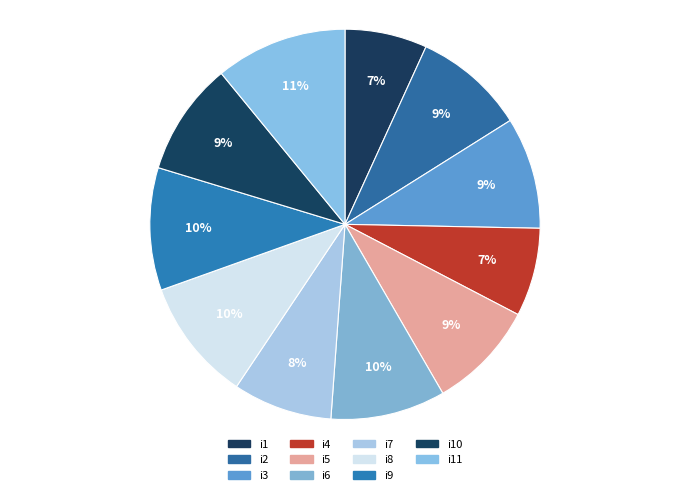

What portion of the pie excludes i3?

90.7%